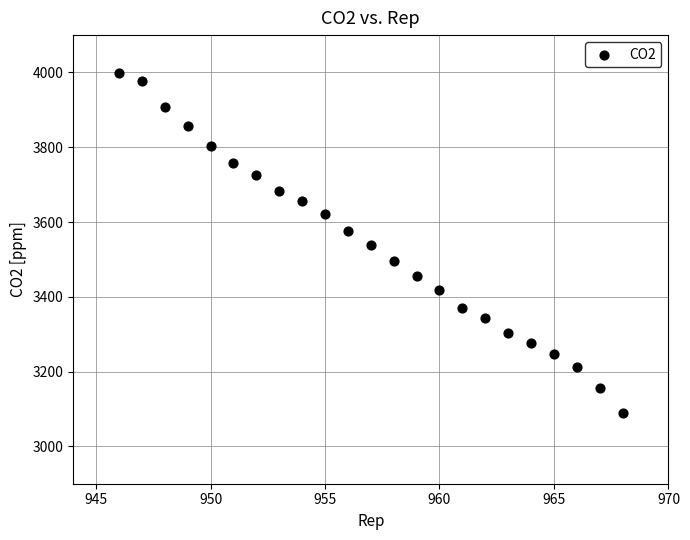

What is the range of Y values (max minus min)?

909